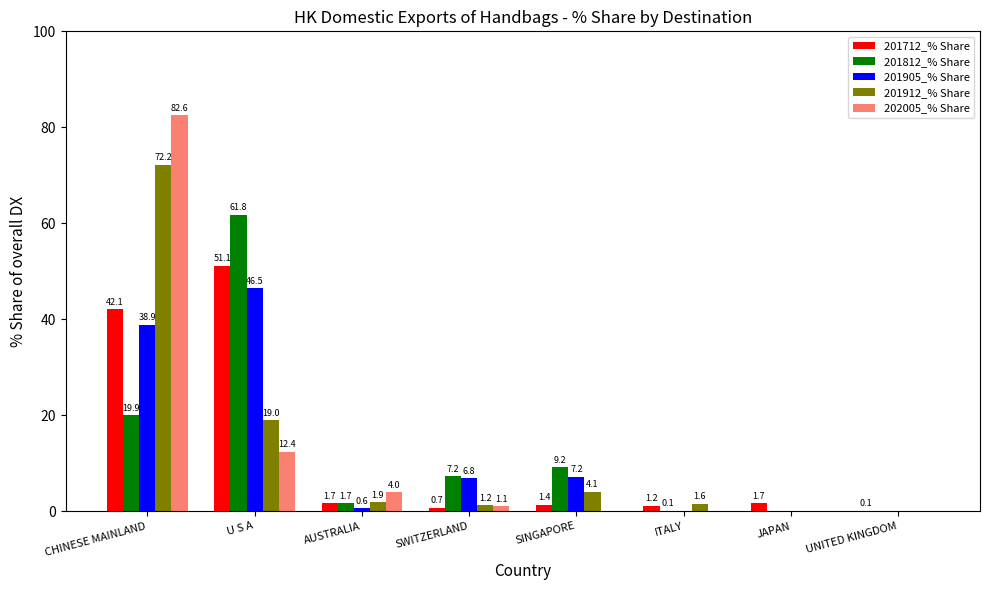

Reading left to right, extract all data points from this chart.

201712_% Share: 42.1	51.1	1.7	0.7	1.4	1.2	1.7	0.1
201812_% Share: 19.9	61.8	1.7	7.2	9.2	0.1	0.0	0.0
201905_% Share: 38.9	46.5	0.6	6.8	7.2	0.0	0.0	0.0
201912_% Share: 72.2	19.0	1.9	1.2	4.1	1.6	0.0	0.0
202005_% Share: 82.6	12.4	4.0	1.1	0.0	0.0	0.0	0.0